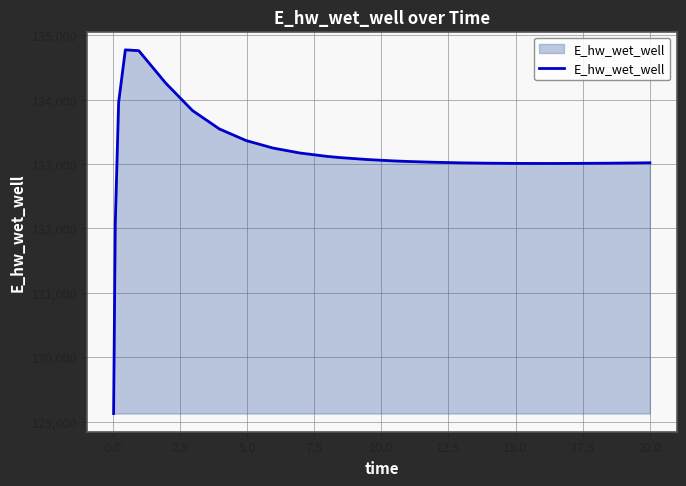

What is the difference between the maximum and minimum values?

5649.9